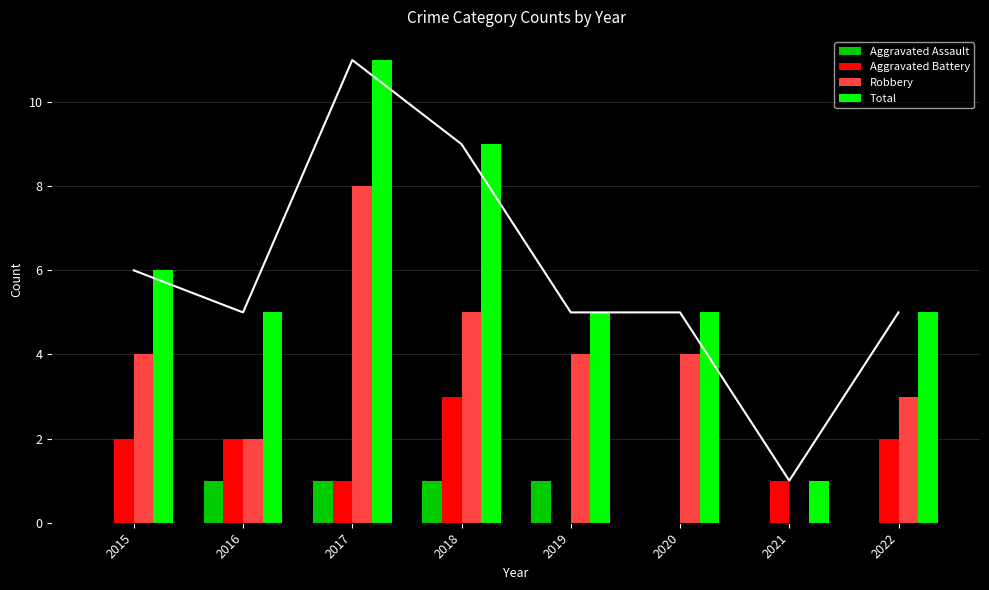

Which series has the largest range (max minus min)?

Total